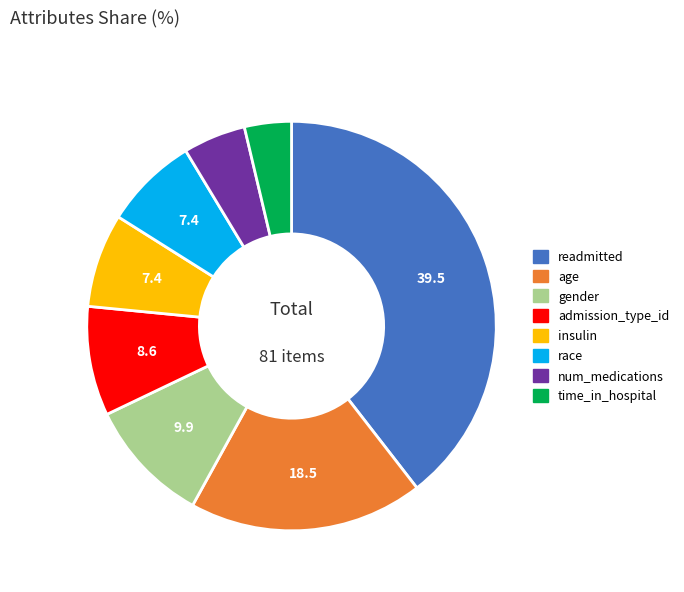

Does any single category account for the majority?

No